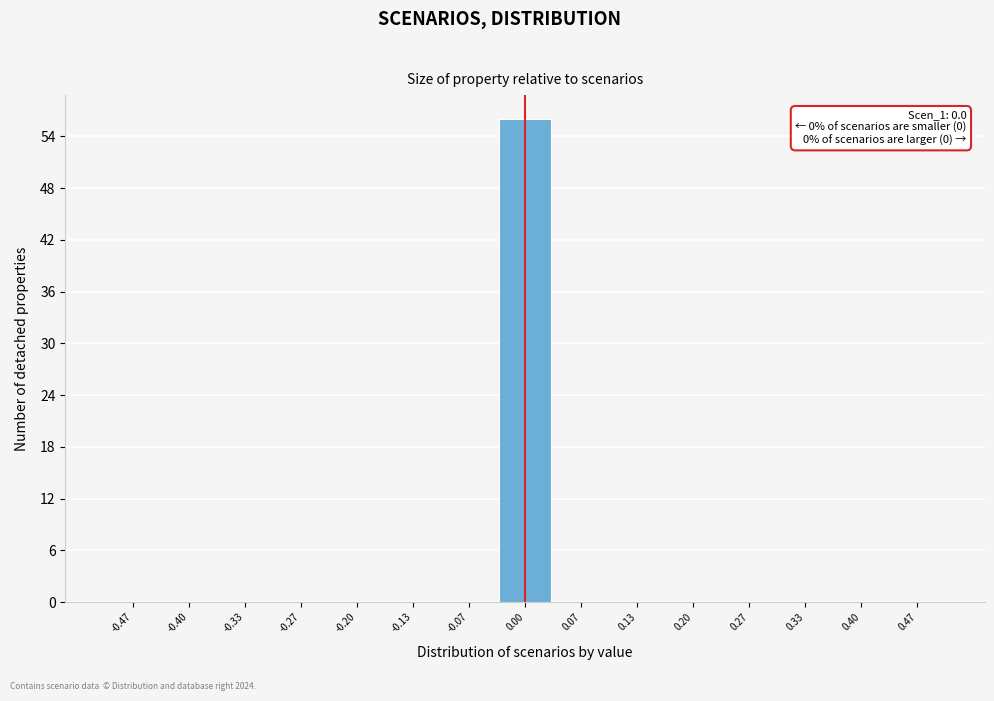

Which range on the x-axis has the tallest bar?

-0.03 to 0.03